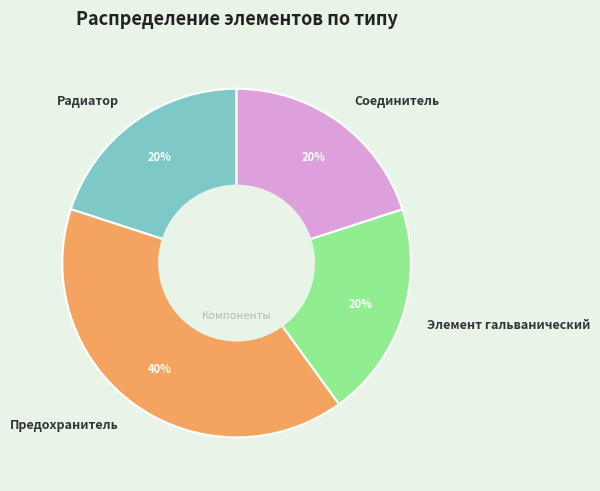

What is the largest slice in the pie chart?

Предохранитель